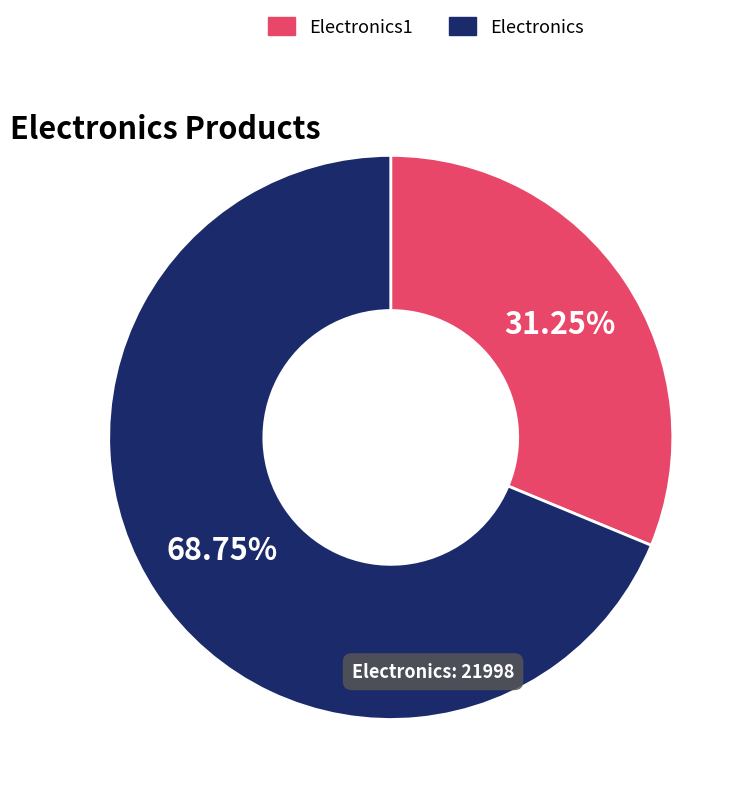

Which category has the biggest portion of the pie?

Electronics